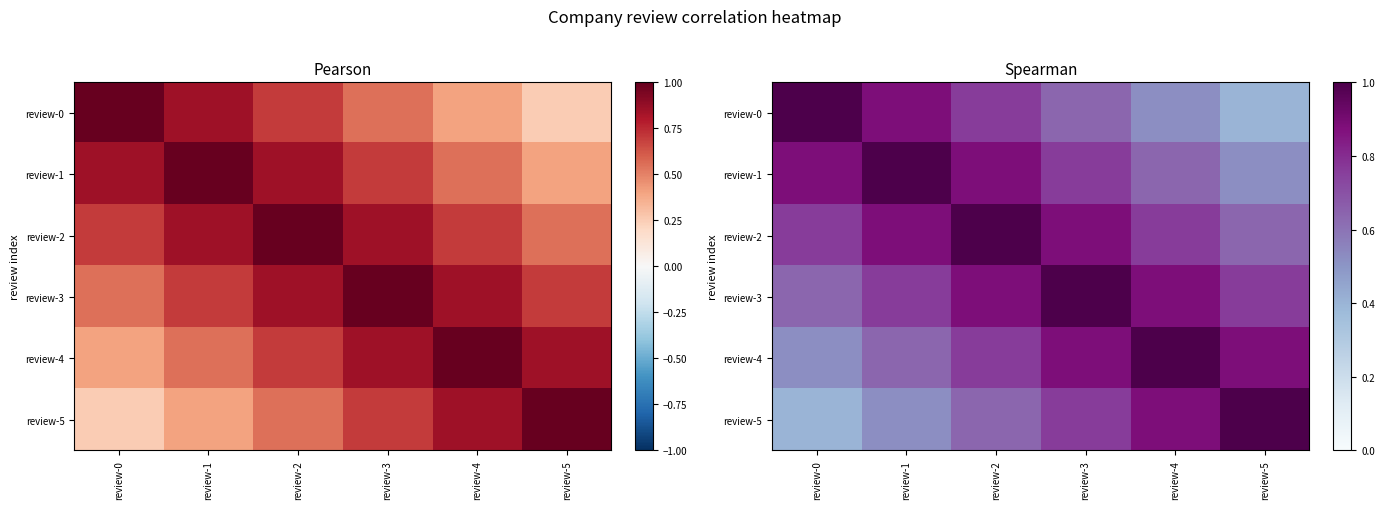

Which has a higher value, review-0 or review-3?

review-0